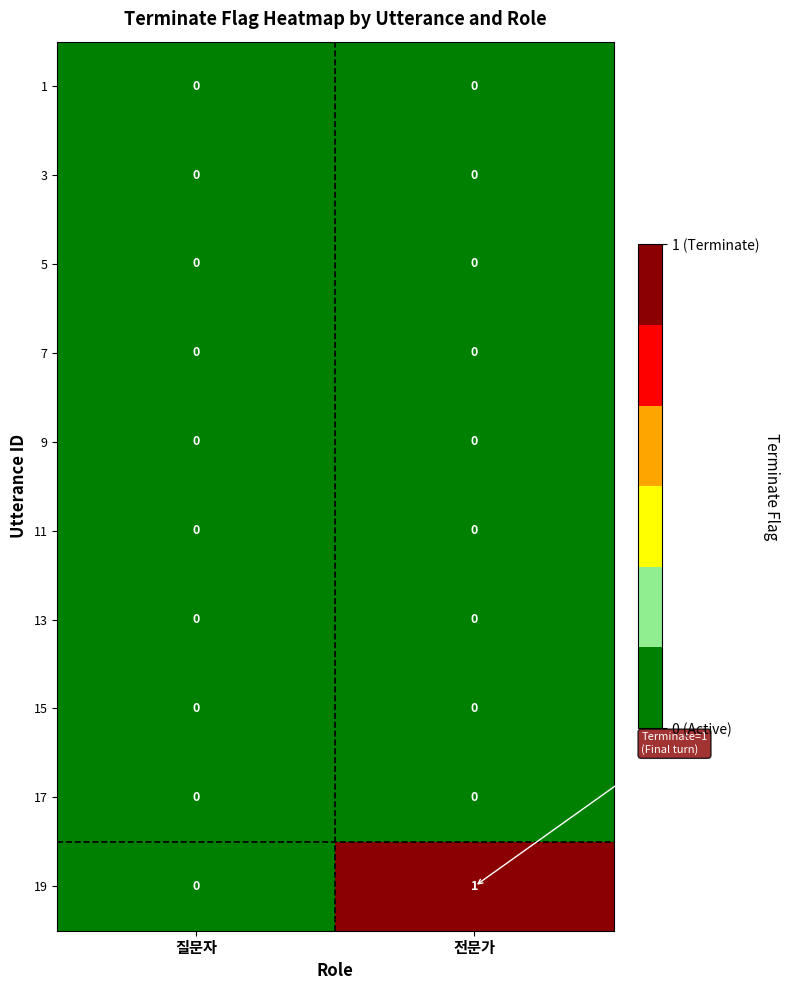

Which series changed the most between 질문자 and 전문가?

19